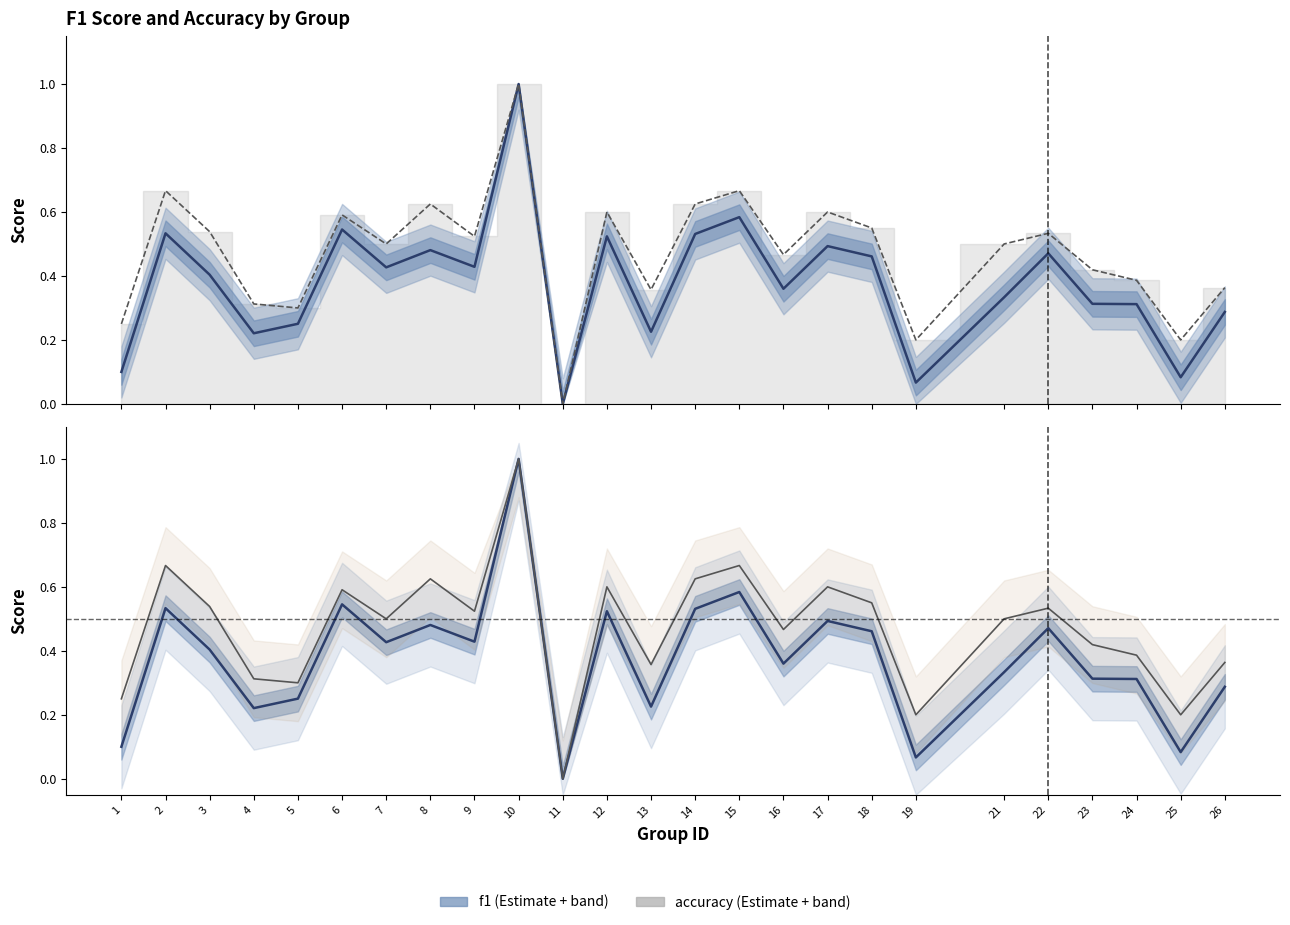

Between 4 and 3, which is larger?

3